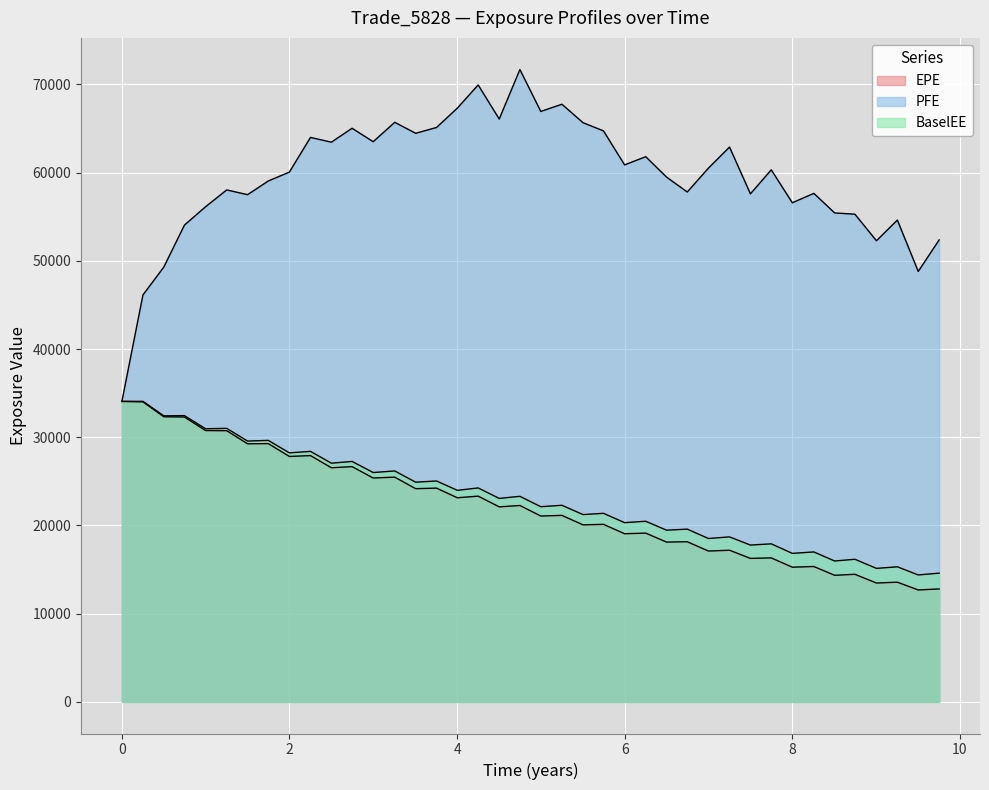

What is the average value of the EPE series?

22190.9